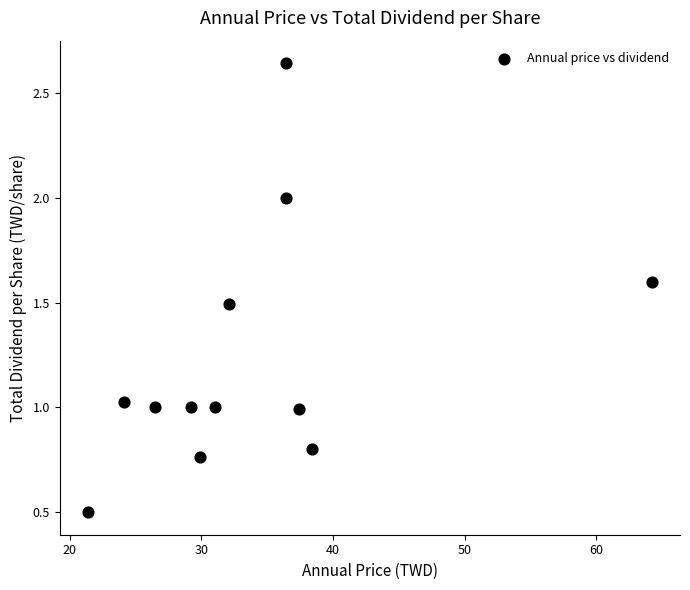

What is the range of Y values (max minus min)?

2.1